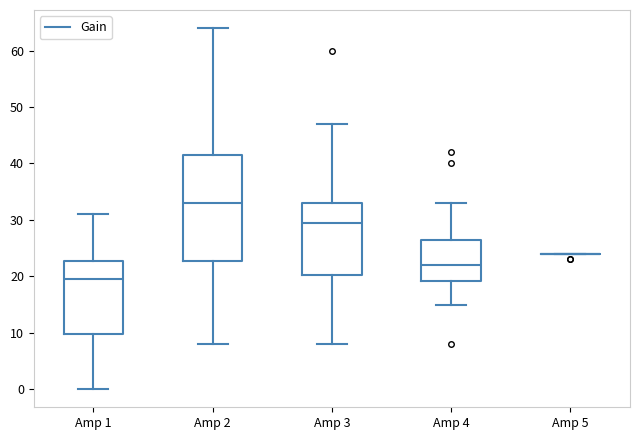

Where does the lower whisker of the box for Amp 4 end on the y-axis? The values are not printed on the chart, so give them approximately, as read against the axis.

15